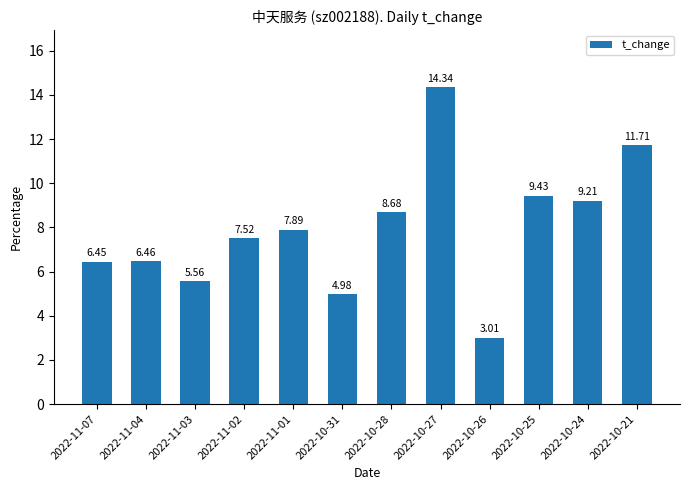

How many categories are shown in the chart?

12